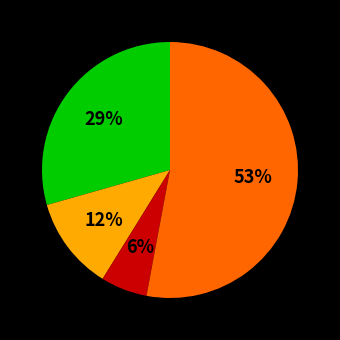

To the nearest percent, what is the difference between the largest and smallest slice percentages?

47%